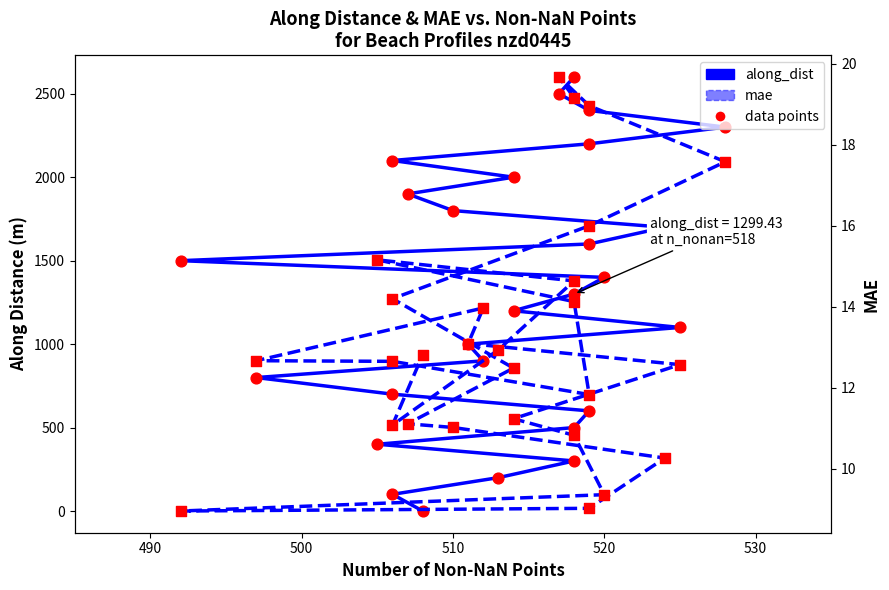

At how many categories does at least one series exceed 1807?

8